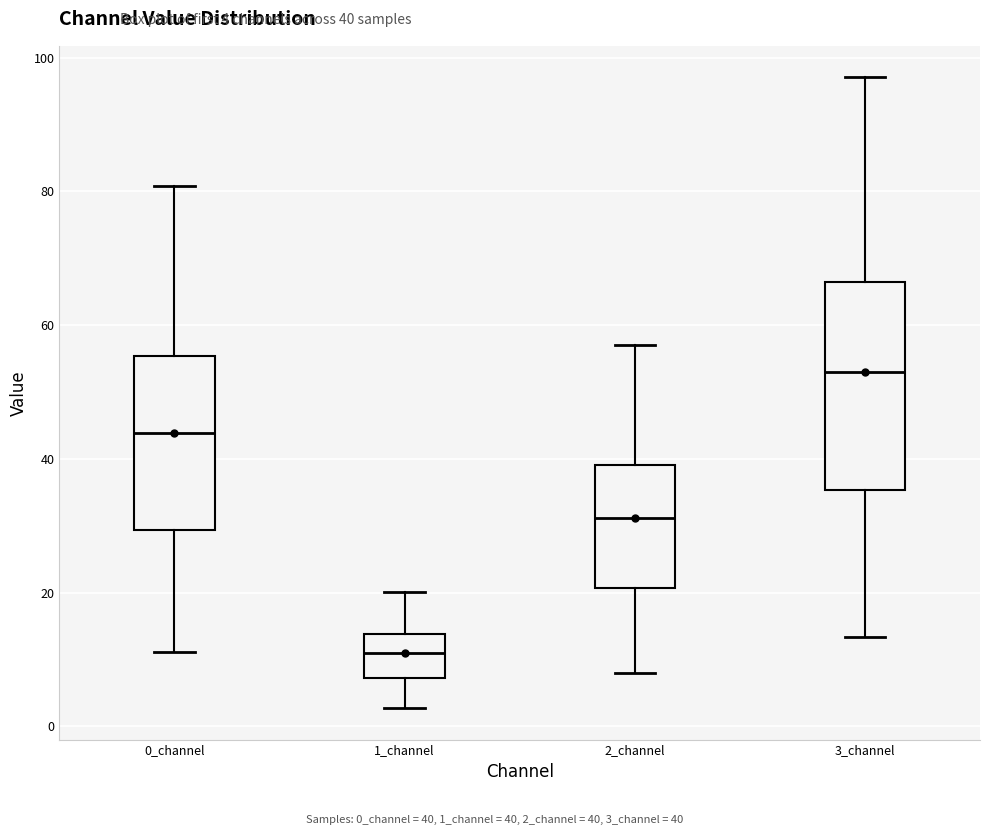

Which box has the highest median line?

3_channel